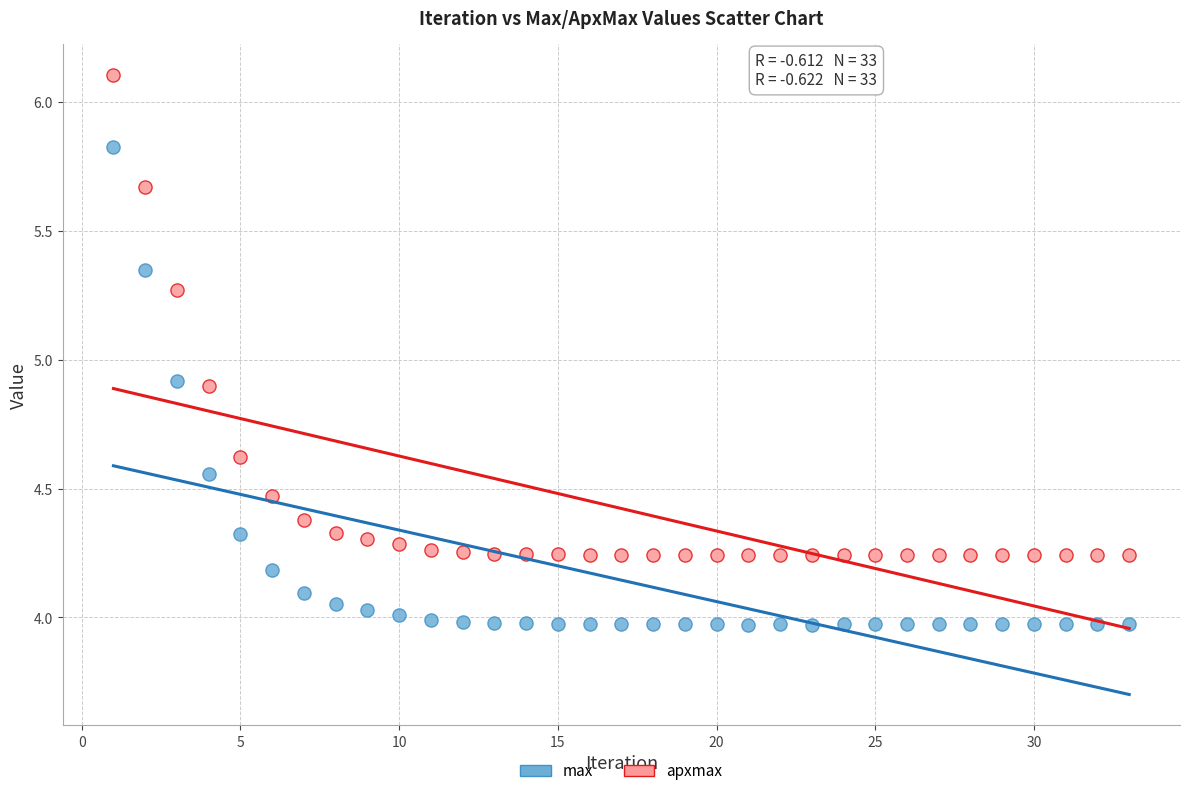

Which series reaches the maximum Y coordinate?

apxmax